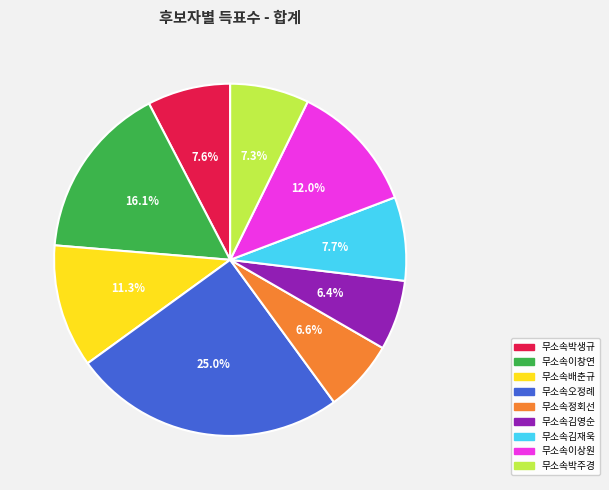

True or false: 무소속이상원 accounts for 25% of the total.

False